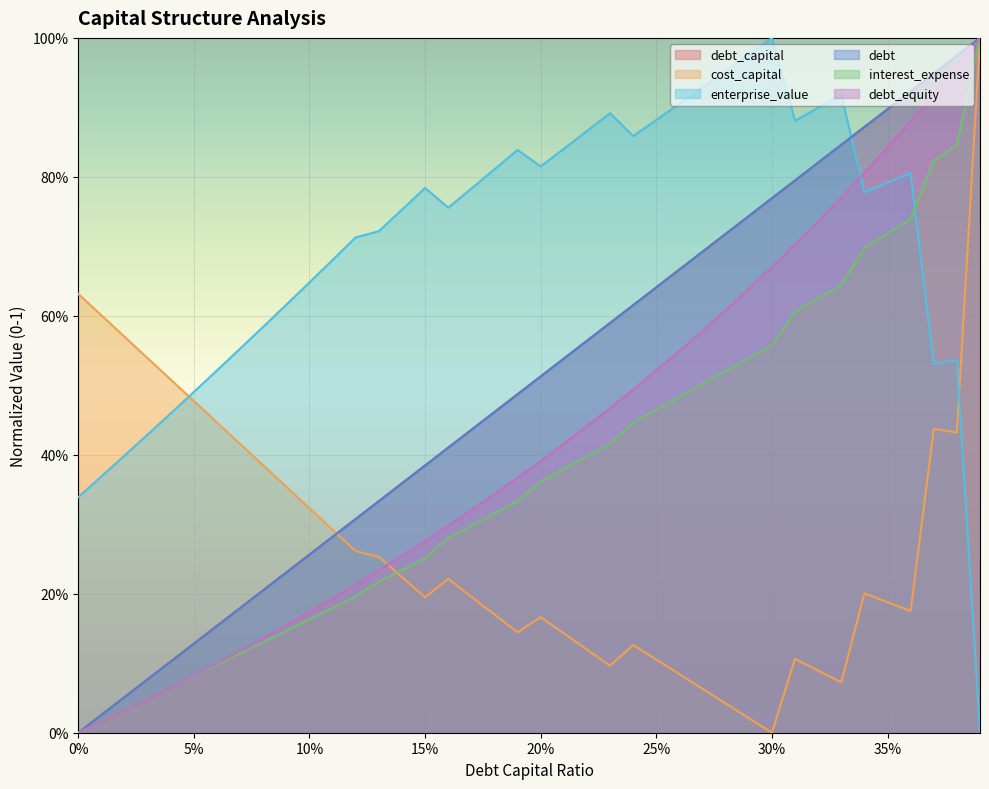

Is it true that interest_expense equals 0.7 at 0.36?

True